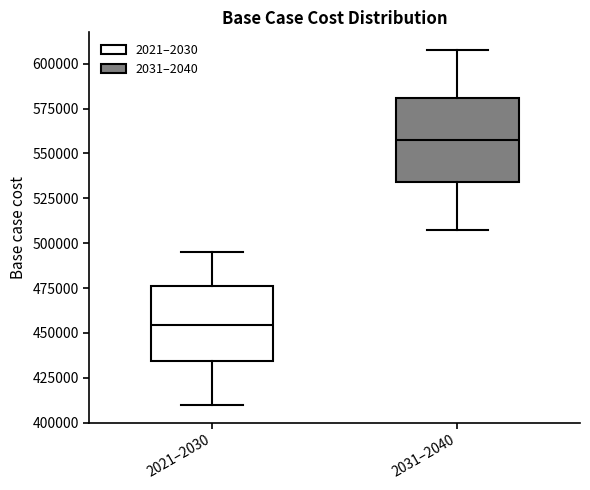

Comparing the boxes themselves (not the whiskers), which one is the tallest?

2031–2040